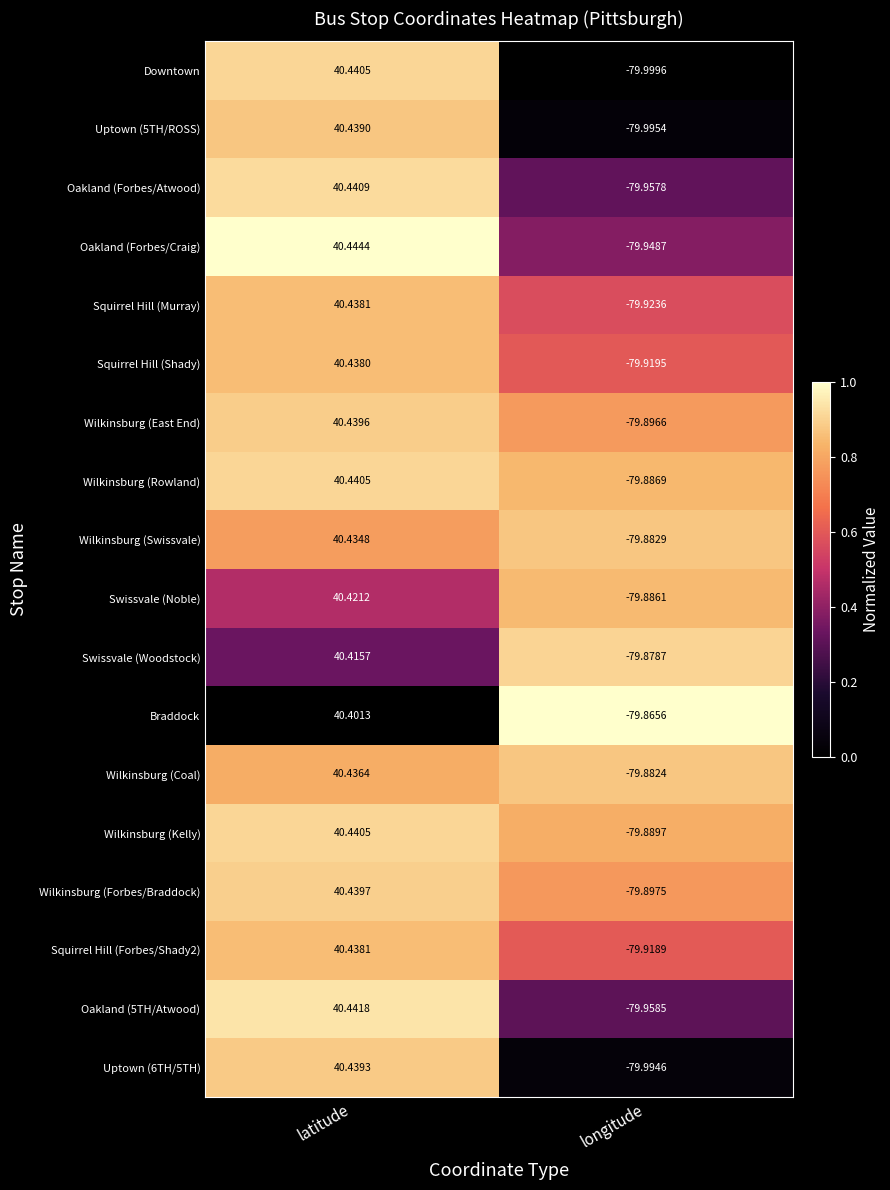

Between latitude and longitude, which series saw the biggest shift?

Downtown